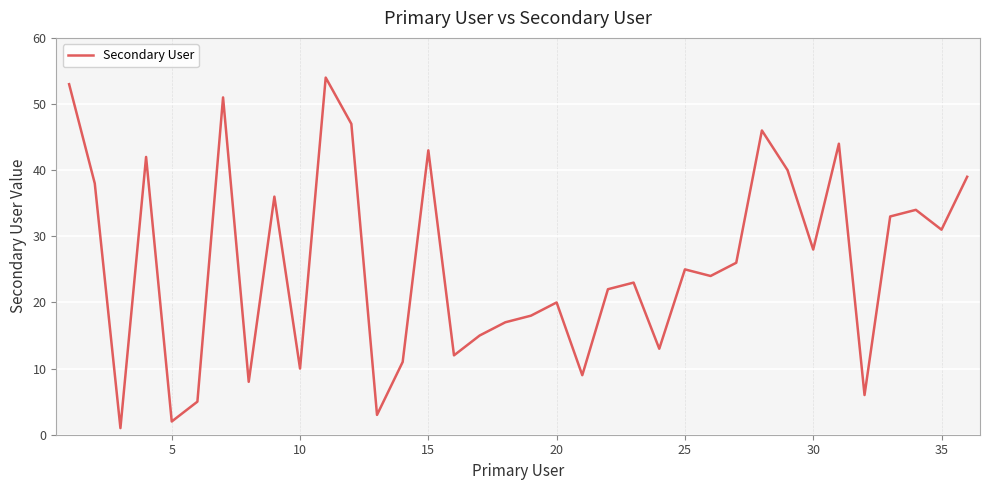

What is the greatest value displayed?

54